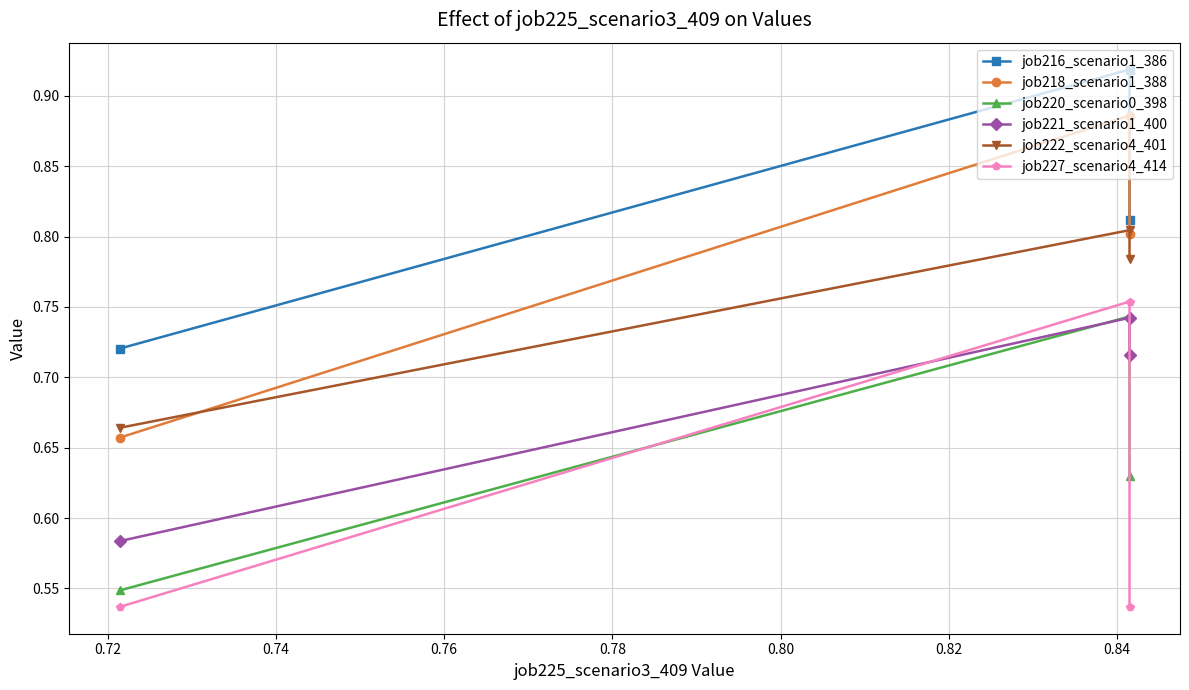

What is the sum of all job227_scenario4_414 values?

1.8